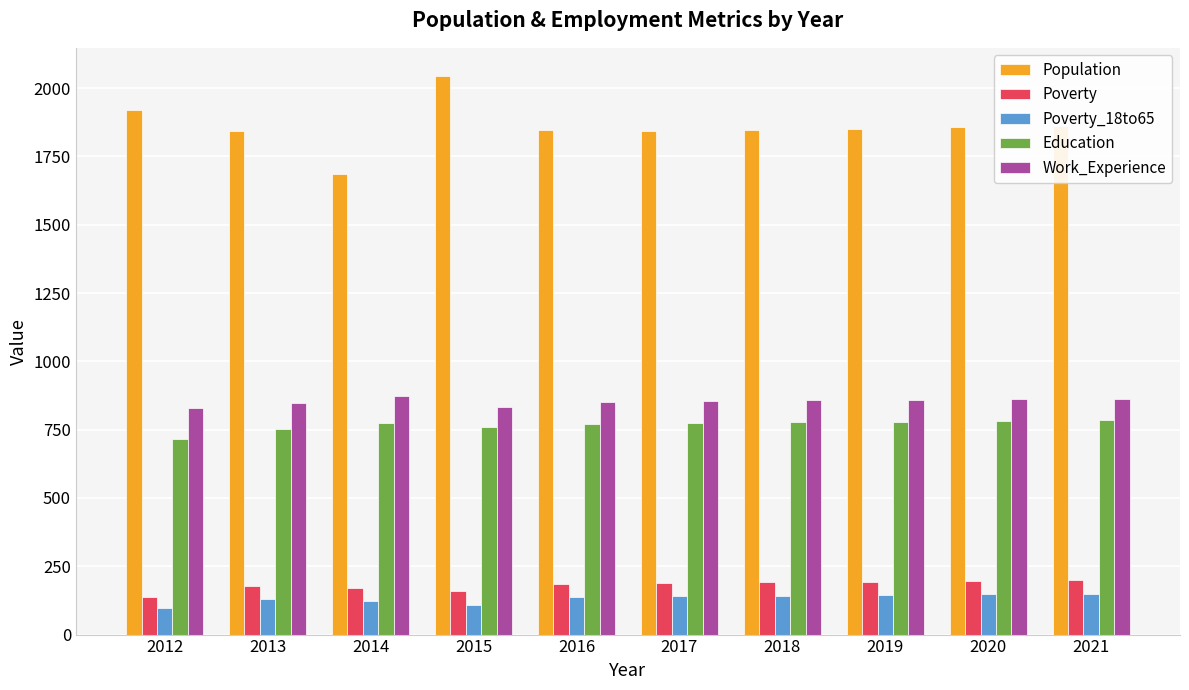

What is the difference between the highest and lowest values at 2014?

1563